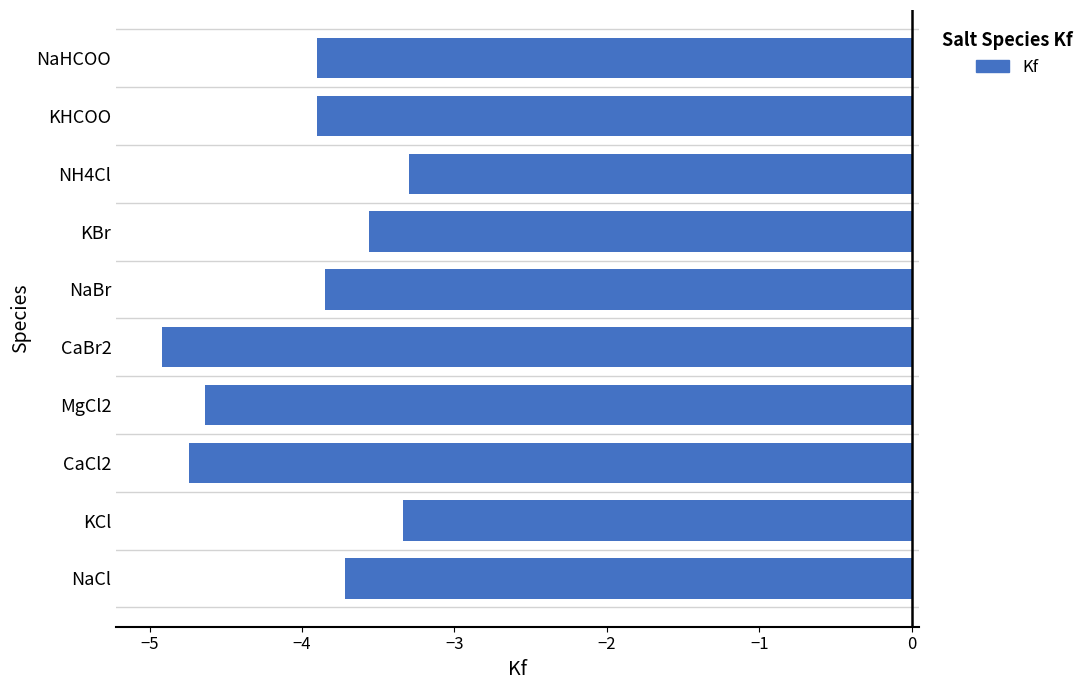

What is the difference between the maximum and minimum values?

1.6